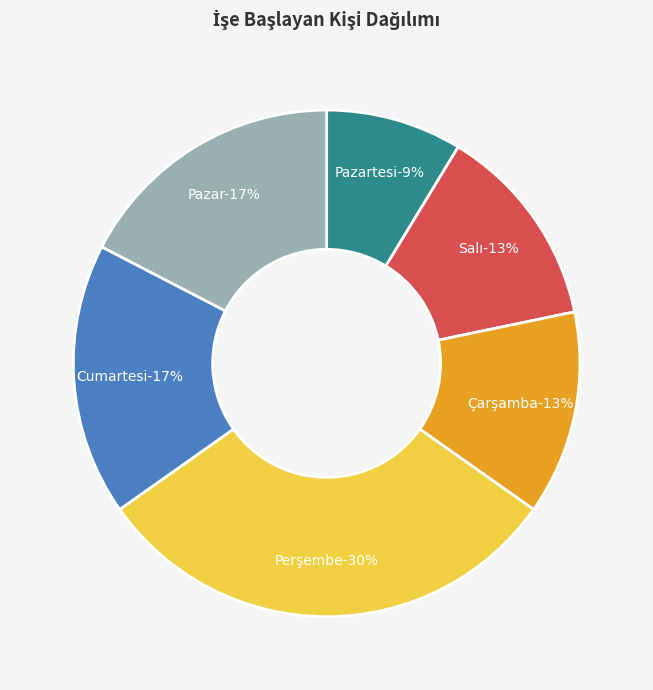

Is it true that Çarşamba is 11% of the pie?

False